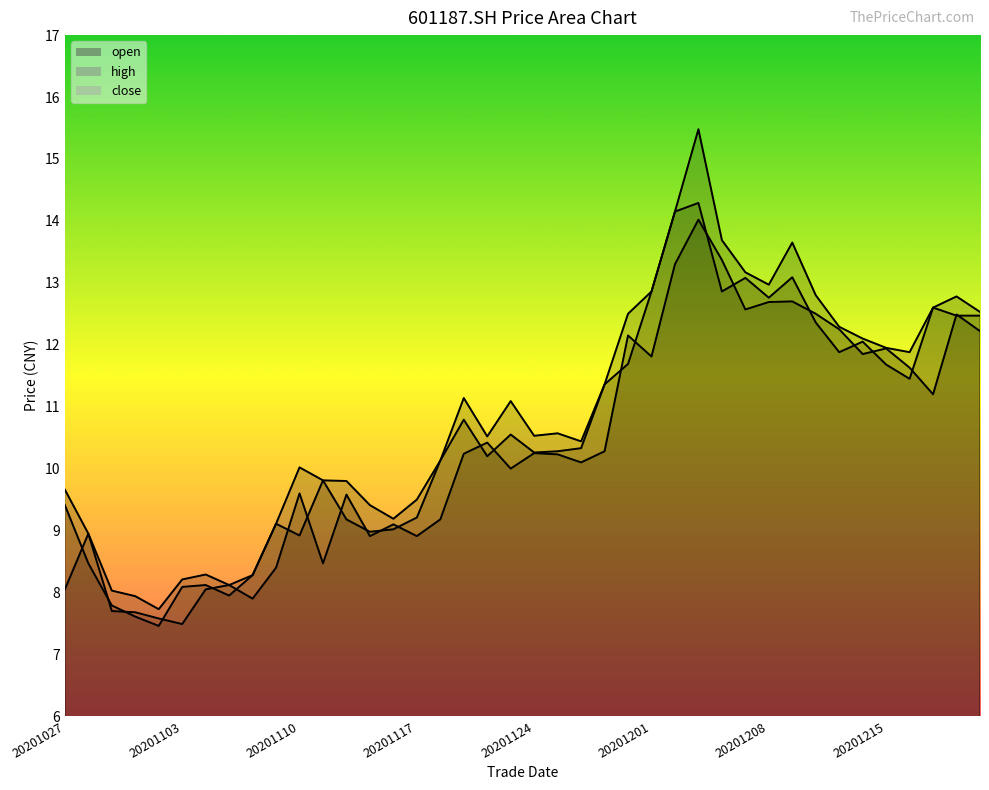

Which series has the widest spread of values?

high